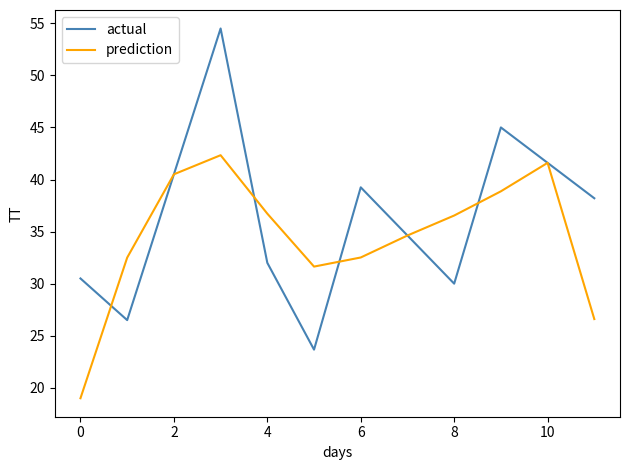

Which series has the widest spread of values?

actual